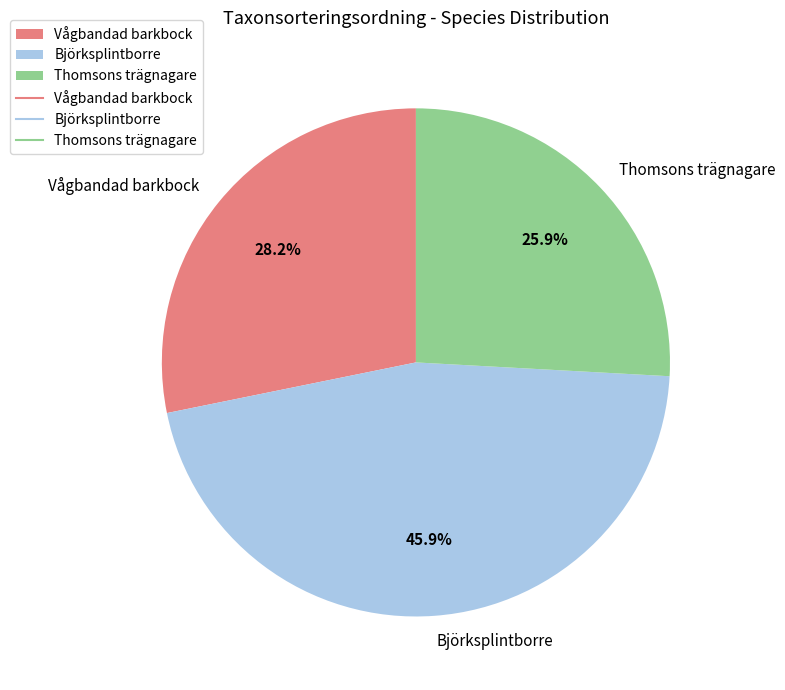

What percentage is the Björksplintborre slice, to the nearest percent?

46%